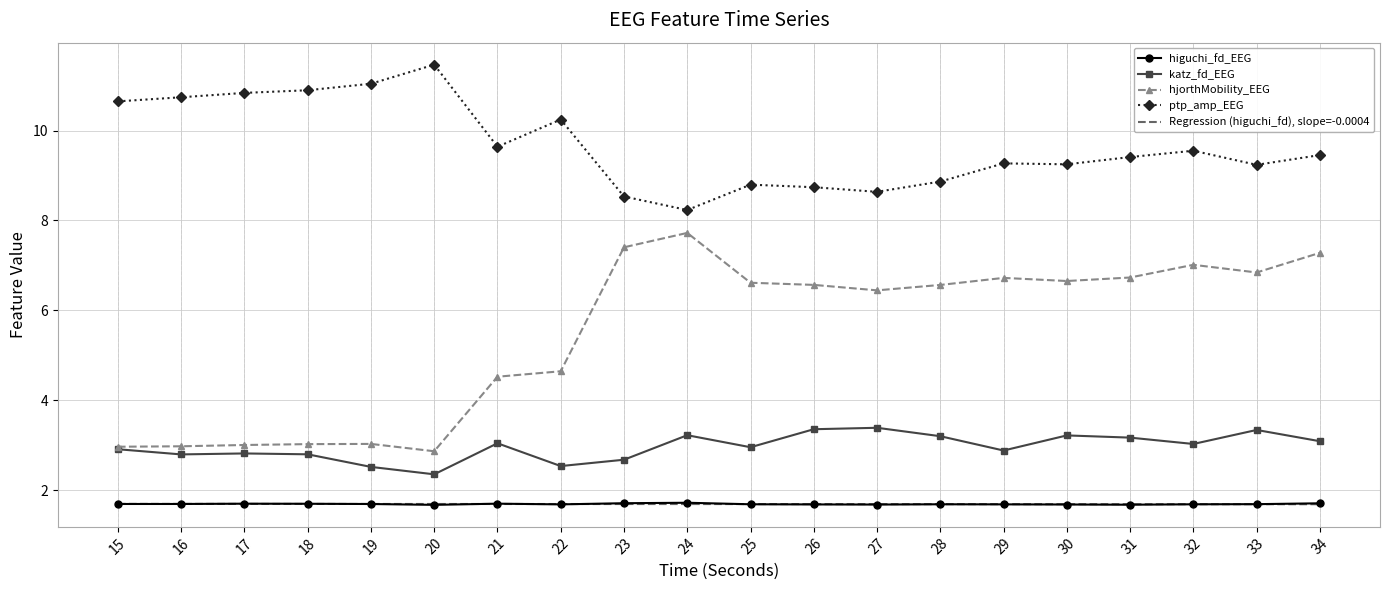

What is the maximum value shown in the chart?

11.5